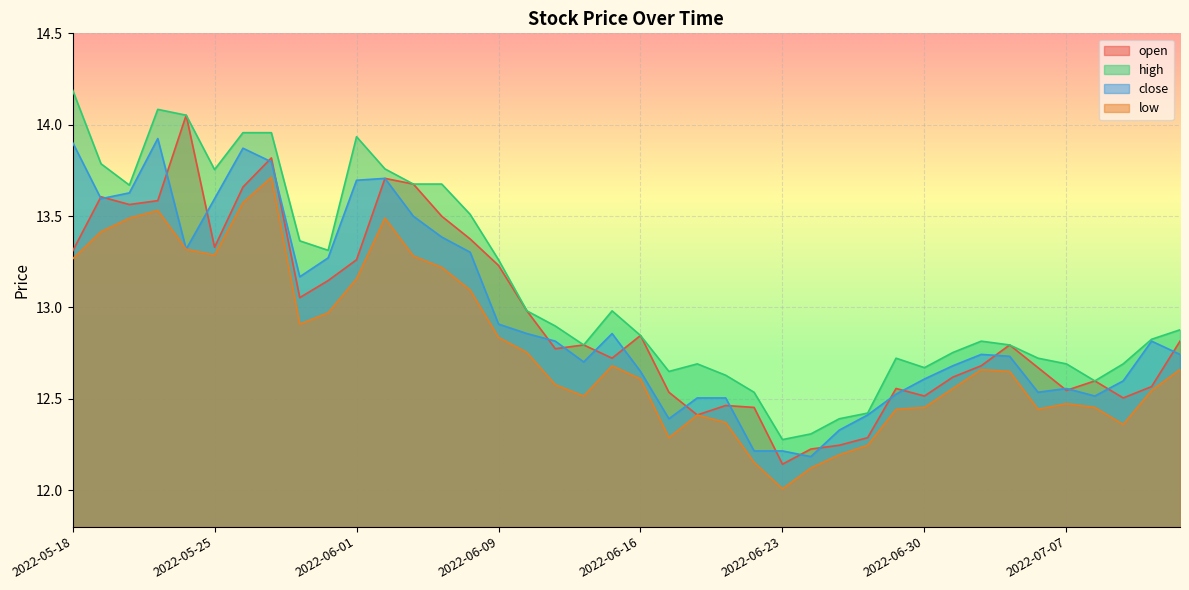

Reading left to right, transcribe all the data shown in this chart.

open: 2022-05-18=13.3	2022-05-19=13.6	2022-05-20=13.6	2022-05-23=13.6	2022-05-24=14.1	2022-05-25=13.3	2022-05-26=13.7	2022-05-27=13.8	2022-05-30=13.1	2022-05-31=13.1	2022-06-01=13.3	2022-06-02=13.7	2022-06-06=13.7	2022-06-07=13.5	2022-06-08=13.4	2022-06-09=13.2	2022-06-10=13.0	2022-06-13=12.8	2022-06-14=12.8	2022-06-15=12.7	2022-06-16=12.8	2022-06-17=12.5	2022-06-20=12.4	2022-06-21=12.5	2022-06-22=12.5	2022-06-23=12.1	2022-06-24=12.2	2022-06-27=12.2	2022-06-28=12.3	2022-06-29=12.6	2022-06-30=12.5	2022-07-01=12.6	2022-07-04=12.7	2022-07-05=12.8	2022-07-06=12.7	2022-07-07=12.5	2022-07-08=12.6	2022-07-11=12.5	2022-07-12=12.6	2022-07-13=12.8
high: 2022-05-18=14.2	2022-05-19=13.8	2022-05-20=13.7	2022-05-23=14.1	2022-05-24=14.1	2022-05-25=13.8	2022-05-26=14.0	2022-05-27=14.0	2022-05-30=13.4	2022-05-31=13.3	2022-06-01=13.9	2022-06-02=13.8	2022-06-06=13.7	2022-06-07=13.7	2022-06-08=13.5	2022-06-09=13.3	2022-06-10=13.0	2022-06-13=12.9	2022-06-14=12.8	2022-06-15=13.0	2022-06-16=12.8	2022-06-17=12.6	2022-06-20=12.7	2022-06-21=12.6	2022-06-22=12.5	2022-06-23=12.3	2022-06-24=12.3	2022-06-27=12.4	2022-06-28=12.4	2022-06-29=12.7	2022-06-30=12.7	2022-07-01=12.8	2022-07-04=12.8	2022-07-05=12.8	2022-07-06=12.7	2022-07-07=12.7	2022-07-08=12.6	2022-07-11=12.7	2022-07-12=12.8	2022-07-13=12.9
close: 2022-05-18=13.9	2022-05-19=13.6	2022-05-20=13.6	2022-05-23=13.9	2022-05-24=13.3	2022-05-25=13.6	2022-05-26=13.9	2022-05-27=13.8	2022-05-30=13.2	2022-05-31=13.3	2022-06-01=13.7	2022-06-02=13.7	2022-06-06=13.5	2022-06-07=13.4	2022-06-08=13.3	2022-06-09=12.9	2022-06-10=12.9	2022-06-13=12.8	2022-06-14=12.7	2022-06-15=12.9	2022-06-16=12.6	2022-06-17=12.4	2022-06-20=12.5	2022-06-21=12.5	2022-06-22=12.2	2022-06-23=12.2	2022-06-24=12.2	2022-06-27=12.3	2022-06-28=12.4	2022-06-29=12.5	2022-06-30=12.6	2022-07-01=12.7	2022-07-04=12.7	2022-07-05=12.7	2022-07-06=12.5	2022-07-07=12.6	2022-07-08=12.5	2022-07-11=12.6	2022-07-12=12.8	2022-07-13=12.7
low: 2022-05-18=13.3	2022-05-19=13.4	2022-05-20=13.5	2022-05-23=13.5	2022-05-24=13.3	2022-05-25=13.3	2022-05-26=13.6	2022-05-27=13.7	2022-05-30=12.9	2022-05-31=13.0	2022-06-01=13.2	2022-06-02=13.5	2022-06-06=13.3	2022-06-07=13.2	2022-06-08=13.1	2022-06-09=12.8	2022-06-10=12.8	2022-06-13=12.6	2022-06-14=12.5	2022-06-15=12.7	2022-06-16=12.6	2022-06-17=12.3	2022-06-20=12.4	2022-06-21=12.4	2022-06-22=12.2	2022-06-23=12.0	2022-06-24=12.1	2022-06-27=12.2	2022-06-28=12.2	2022-06-29=12.4	2022-06-30=12.5	2022-07-01=12.6	2022-07-04=12.7	2022-07-05=12.6	2022-07-06=12.4	2022-07-07=12.5	2022-07-08=12.5	2022-07-11=12.4	2022-07-12=12.5	2022-07-13=12.7